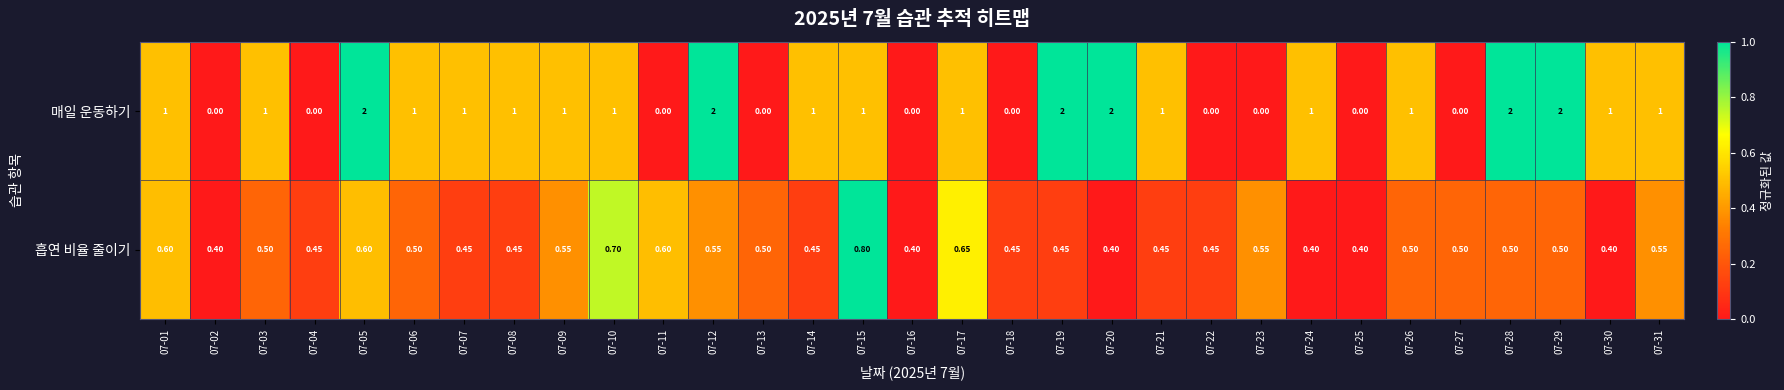

Rank the series by their maximum value, from highest to lowest.

매일 운동하기, 흡연 비율 줄이기